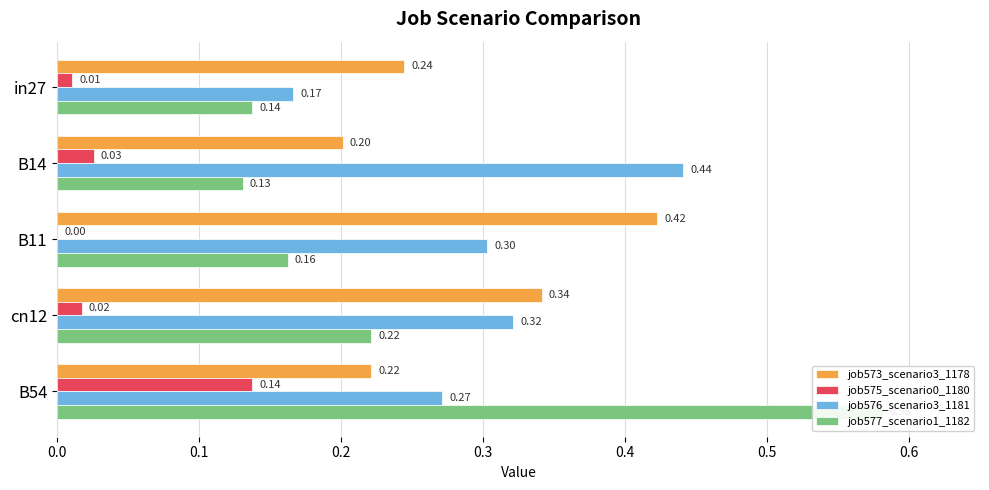

The value of job576_scenario3_1181 at 0.0 is 0.0. True or false?

False